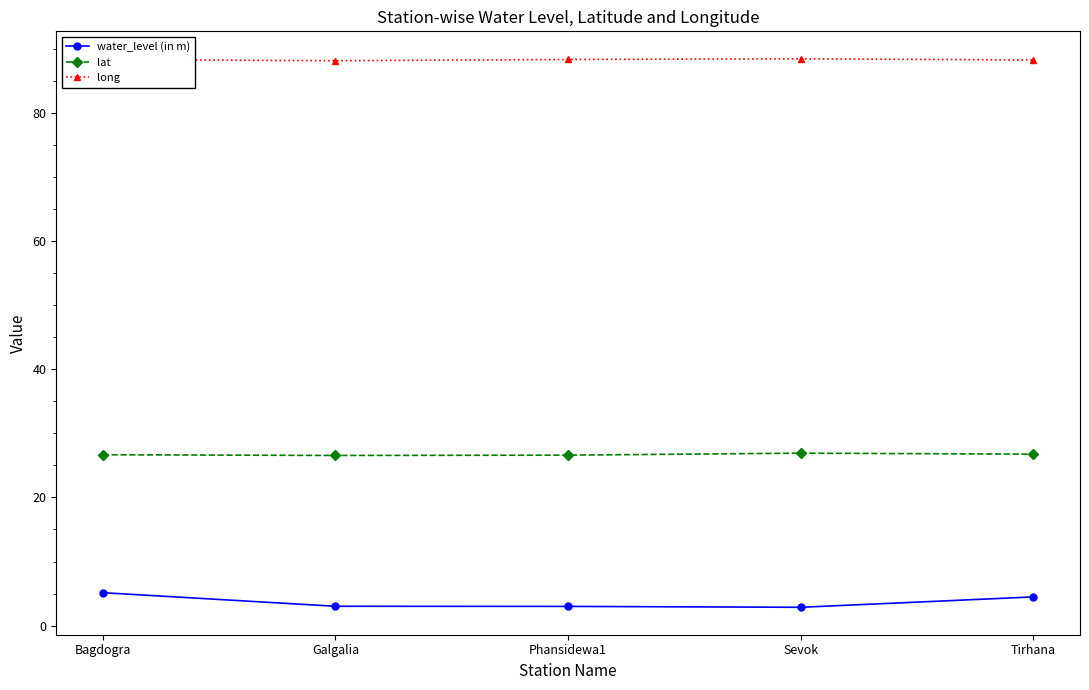

The long series shows 115.7 at Galgalia. True or false?

False